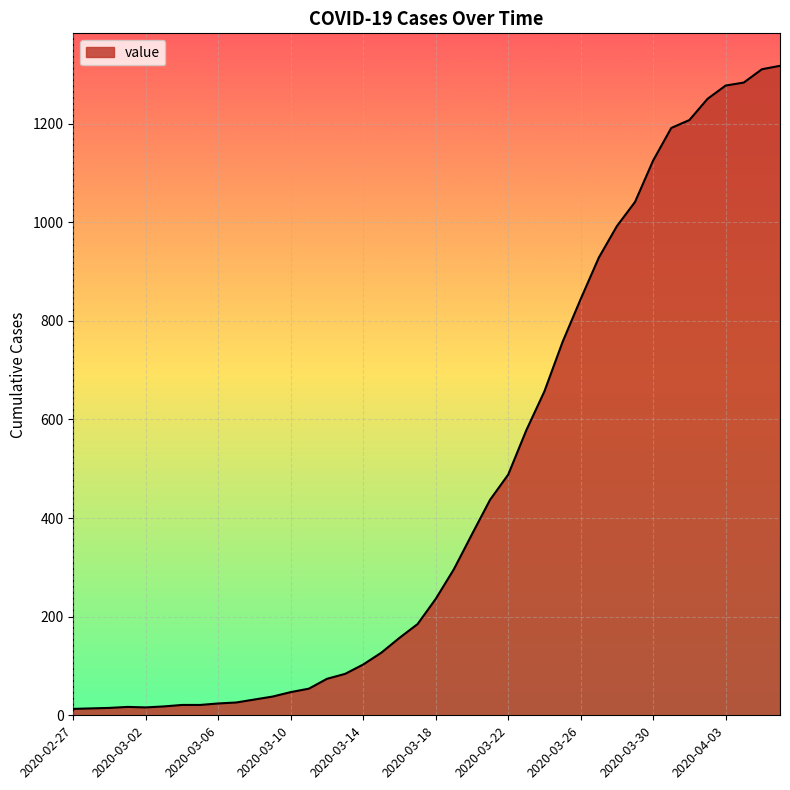

What is the greatest value displayed?

1317